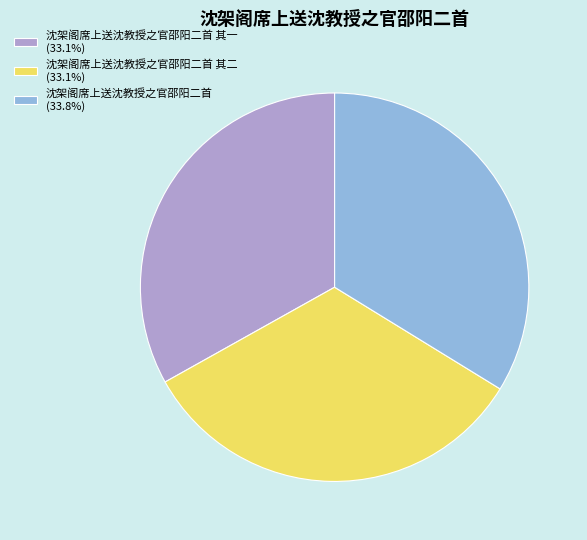

Does 沈架阁席上送沈教授之官邵阳二首 其一 (33.1%) represent more than half of the total?

No